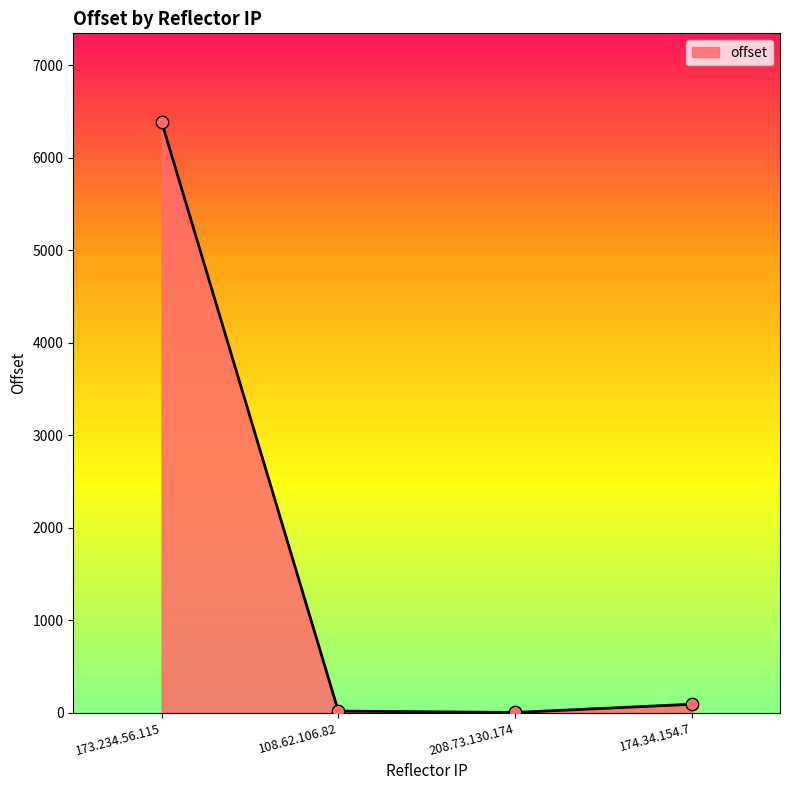

What is the change in value from 108.62.106.82 to 174.34.154.7?

+74